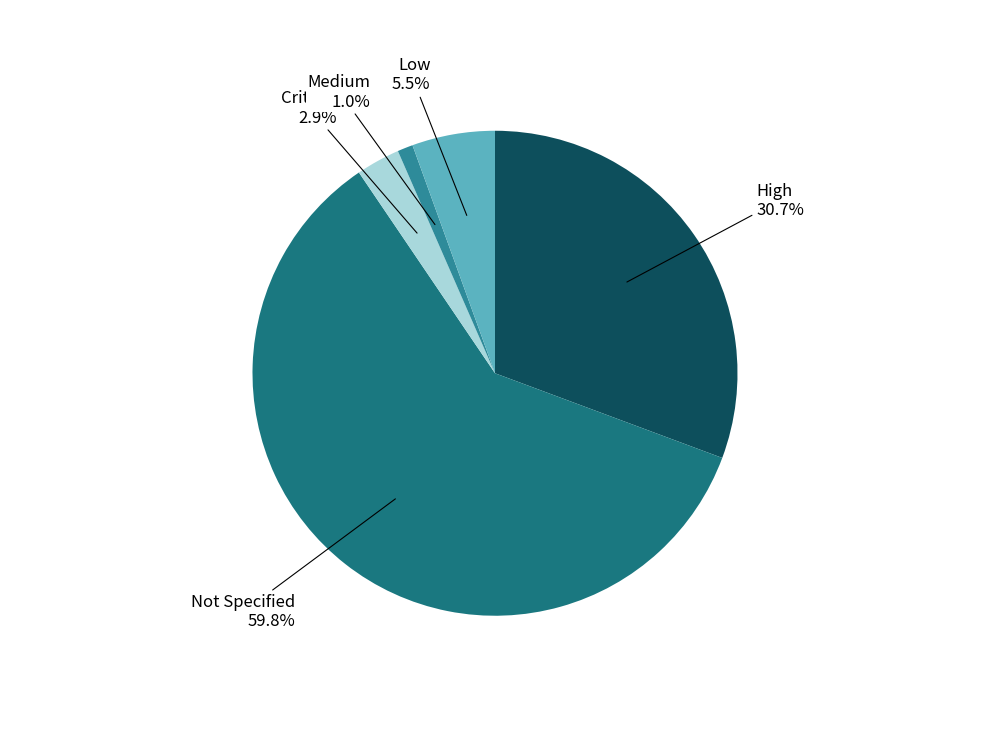

Combined, what portion of the pie is High and Low?

36.2%